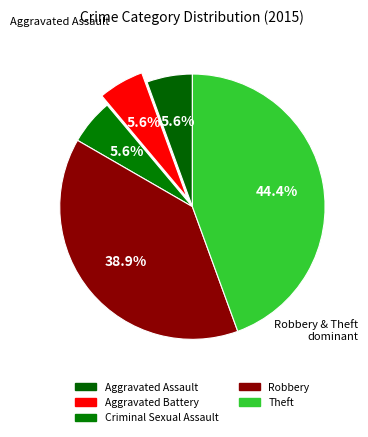

Count the number of slices in the pie.

5